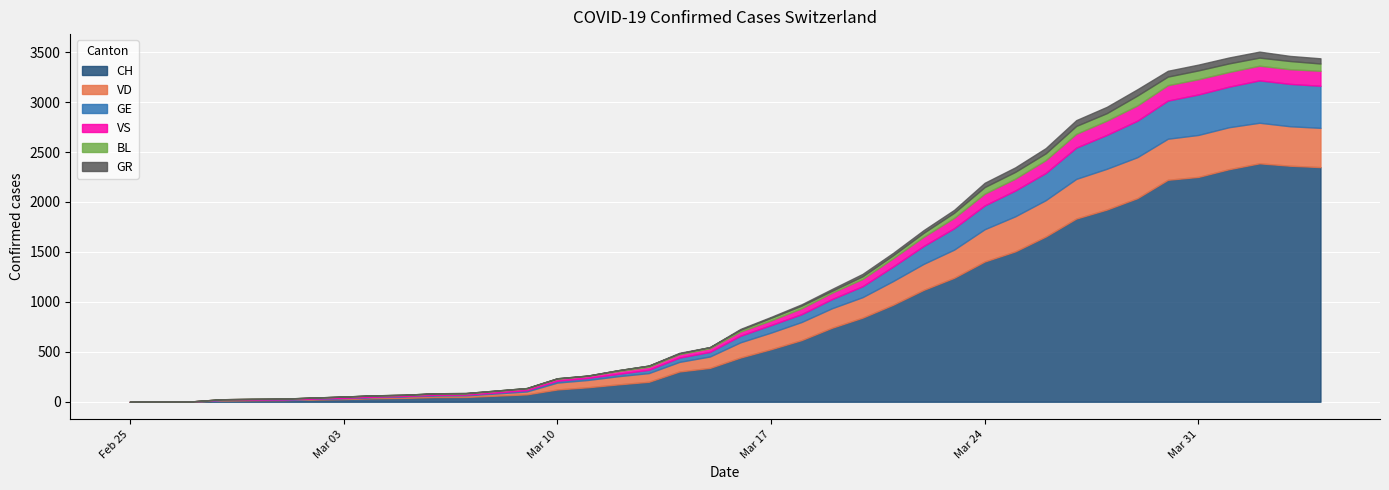

The GR series shows 21 at 16. True or false?

False